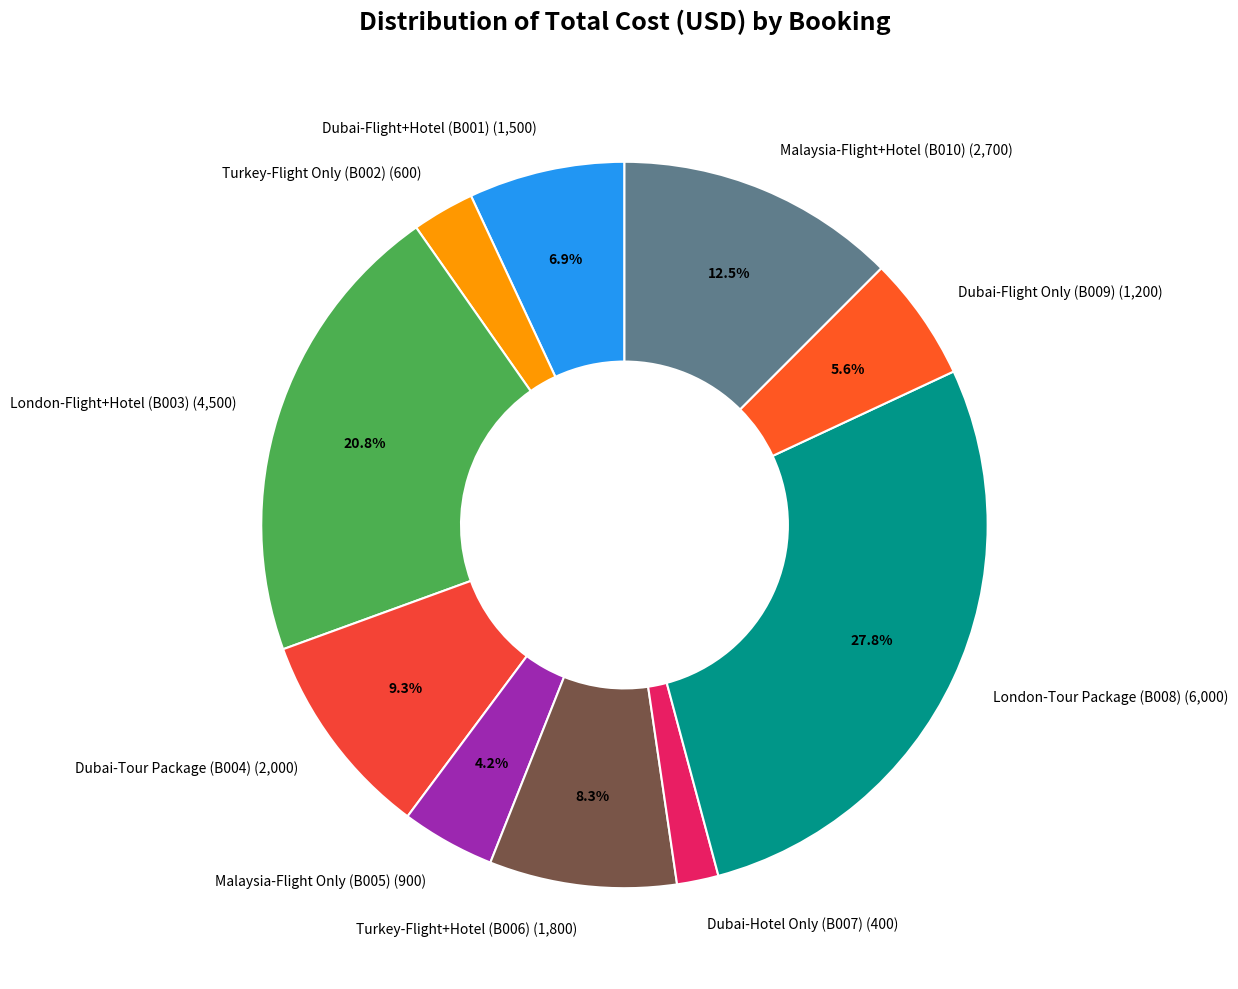

What portion of the pie excludes Malaysia-Flight+Hotel (B010)?

87.5%